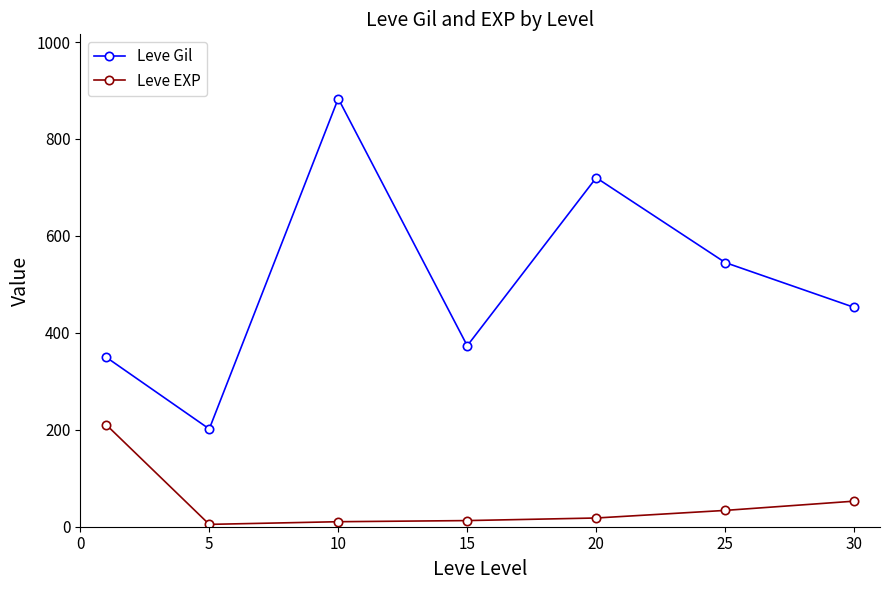

How many interior local peaks does the Leve Gil series have?

2